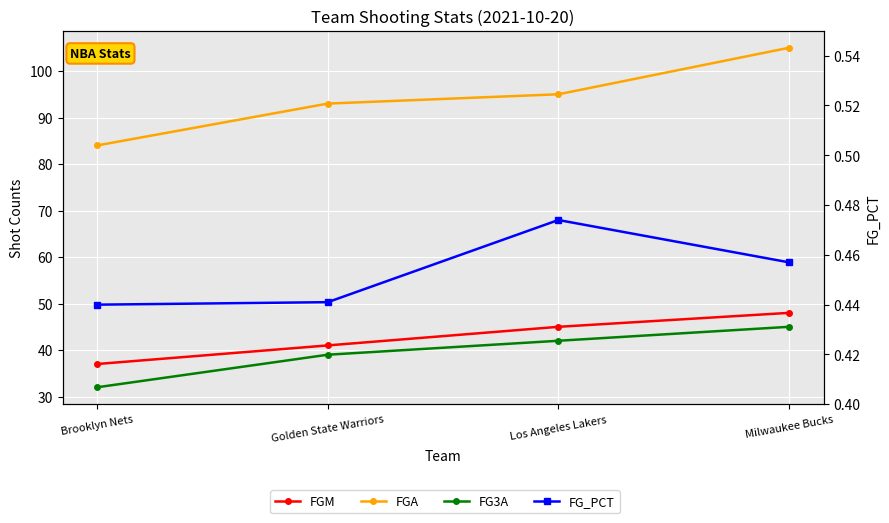

Count the FG3A values in the range 39 to 45.

3